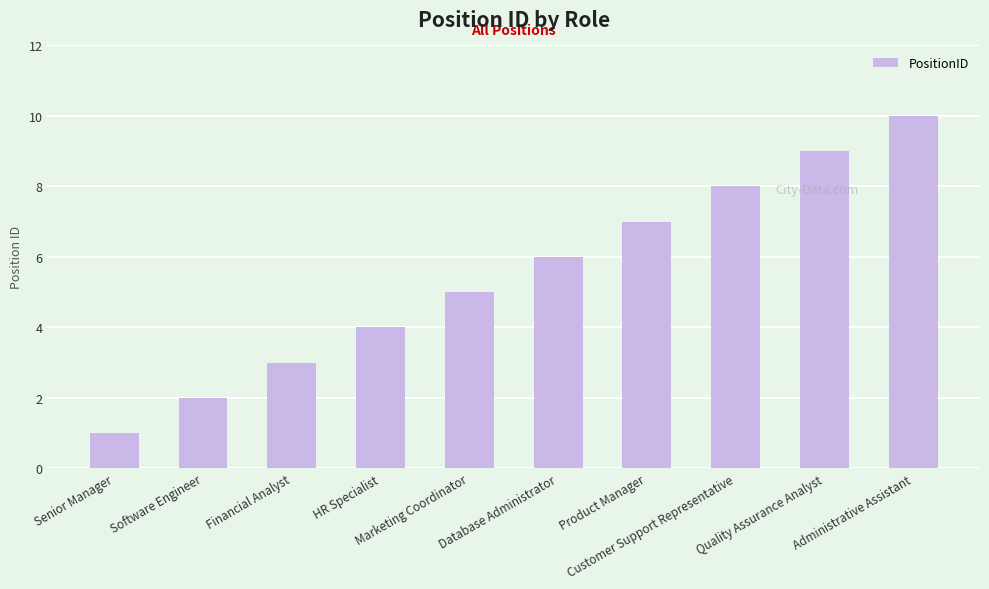

What is the label of the 4th bar from the left?

HR Specialist